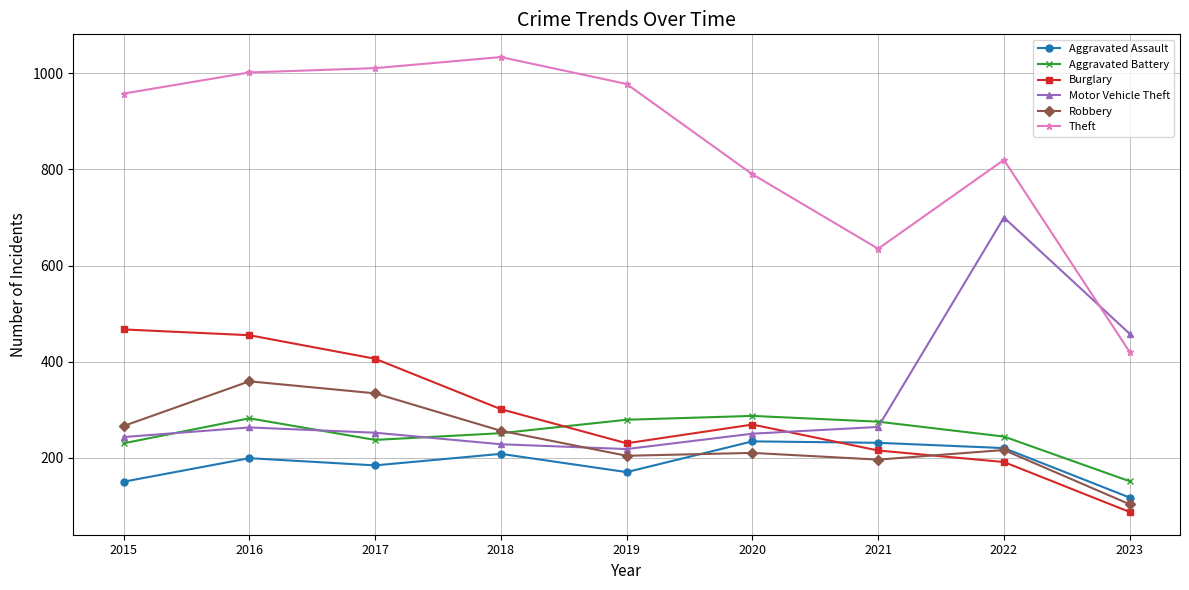

What value does the Aggravated Battery series have at 2019?

279